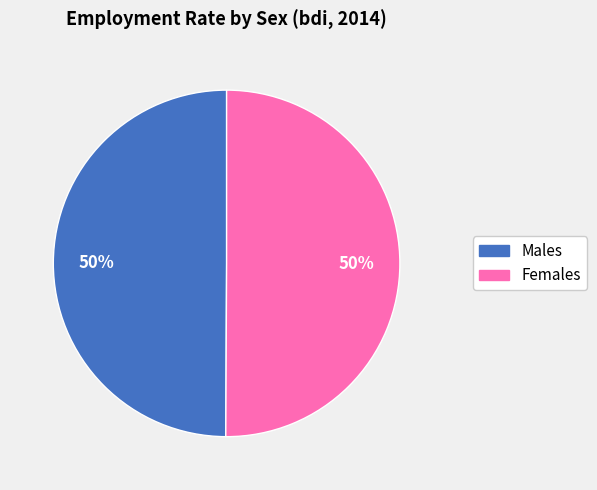

To the nearest percent, what is the average slice percentage?

50%